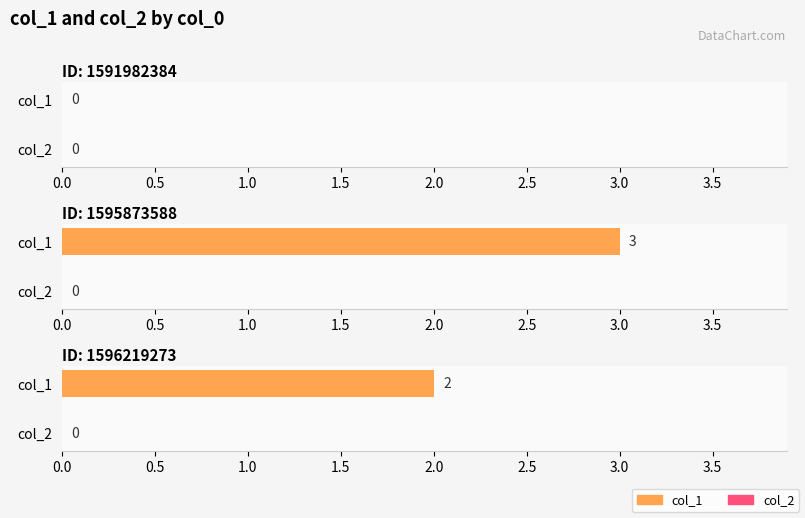

Rank the series by their maximum value, from lowest to highest.

col_2, col_1